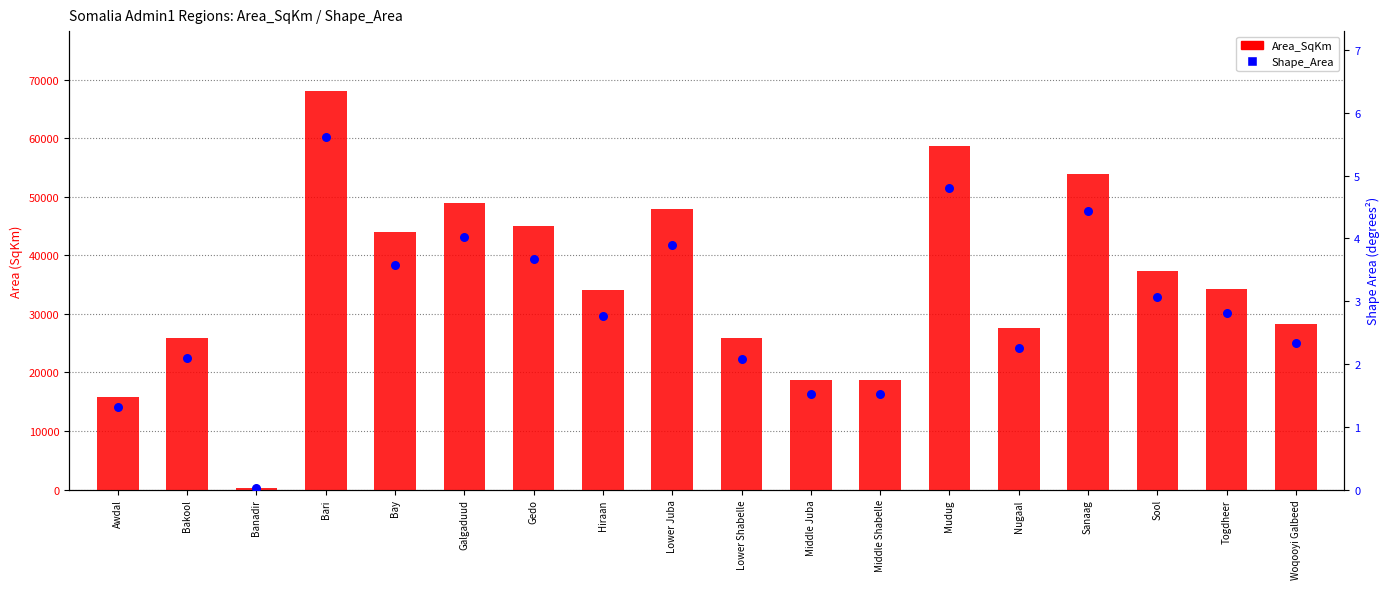

Which series has the largest total across all categories?

Area_SqKm